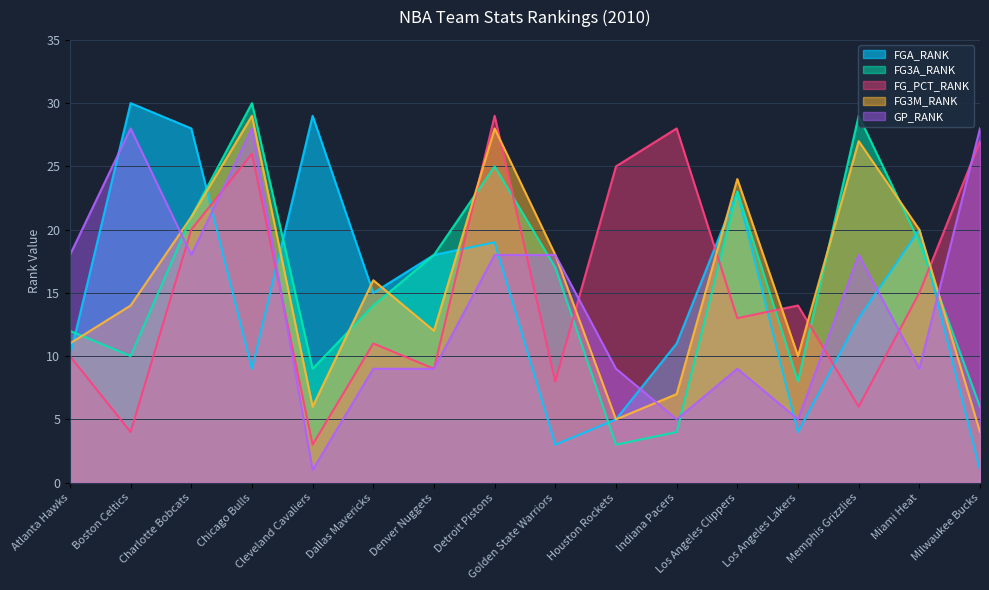

What is the total value across all series at Golden State Warriors?

64